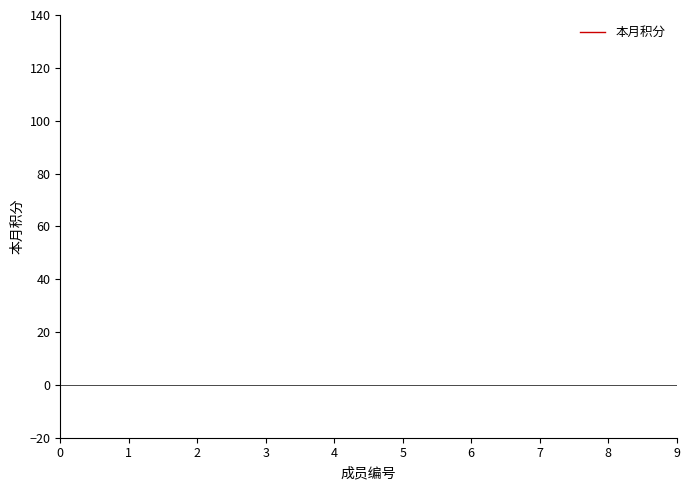

True or false: there are more than 2 points higher than both neighbors.

False